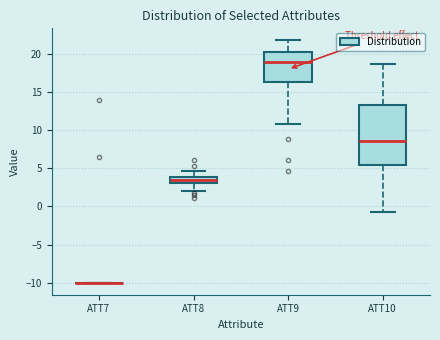

Reading left to right, read every box against the y-axis: the position of its median line, the range the box covers, and the ends of its whiskers. The values are not printed on the chart, so give them approximately, as read against the axis.

ATT7: box collapsed to a line at -10.0, whiskers -10.0 to -10.0
ATT8: median 3.5, box 3.0 to 4.0, whiskers 2.0 to 4.5
ATT9: median 19.0, box 16.5 to 20.5, whiskers 11.0 to 22.0
ATT10: median 8.5, box 5.5 to 13.5, whiskers -0.5 to 18.5